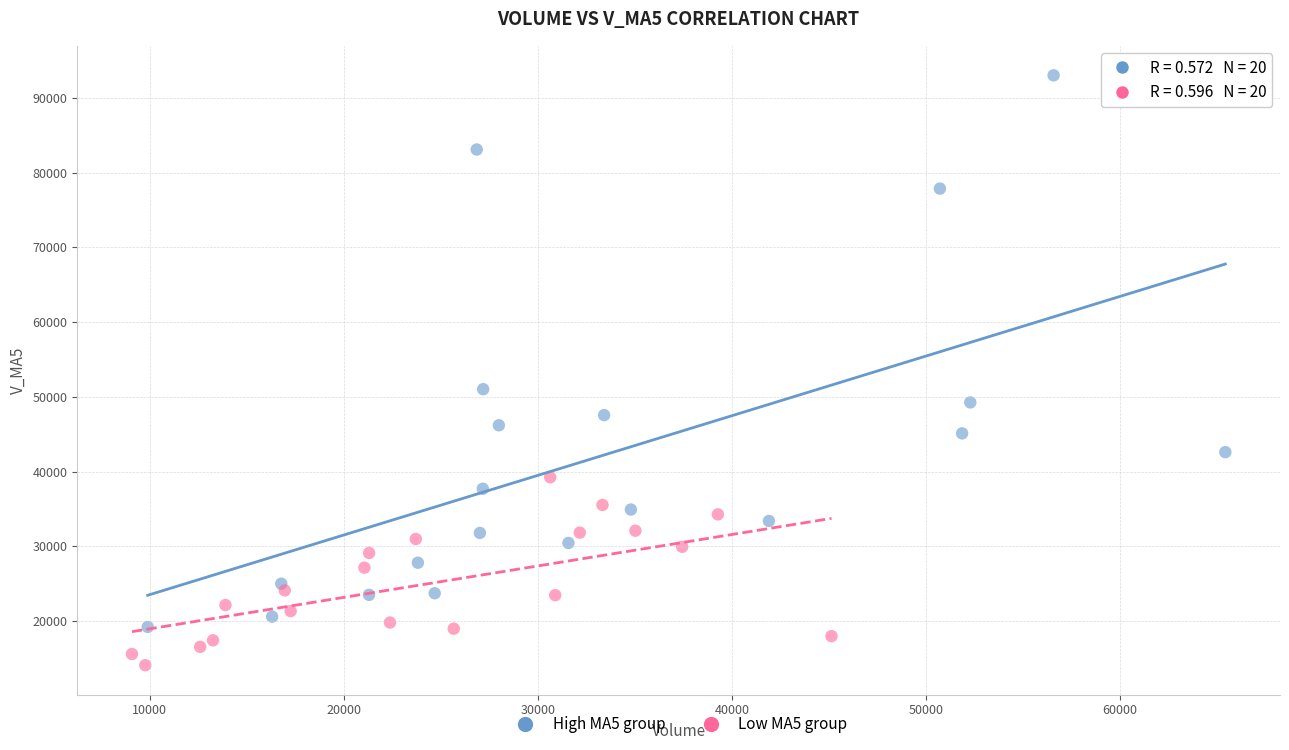

Which series reaches the maximum Y coordinate?

High MA5 group